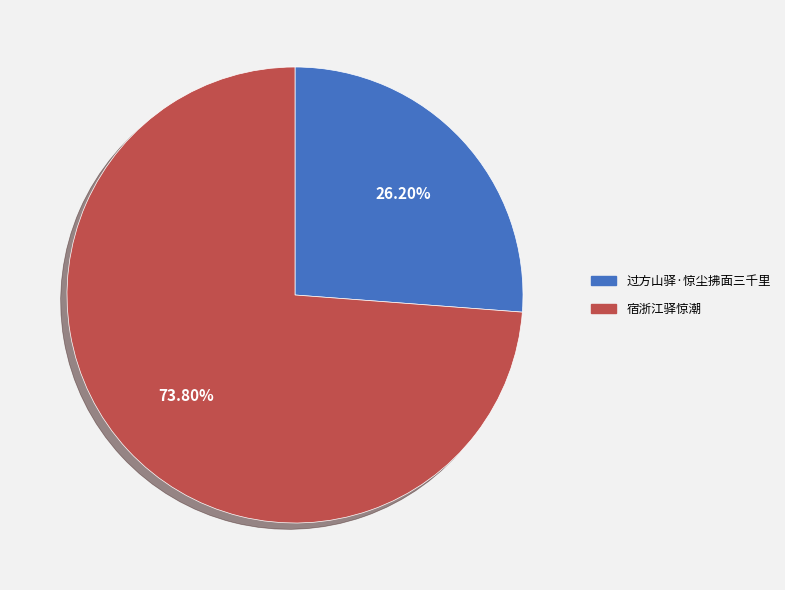

What is the ratio of the value at 宿浙江驿惊潮 to the value at 过方山驿·惊尘拂面三千里?

2.8